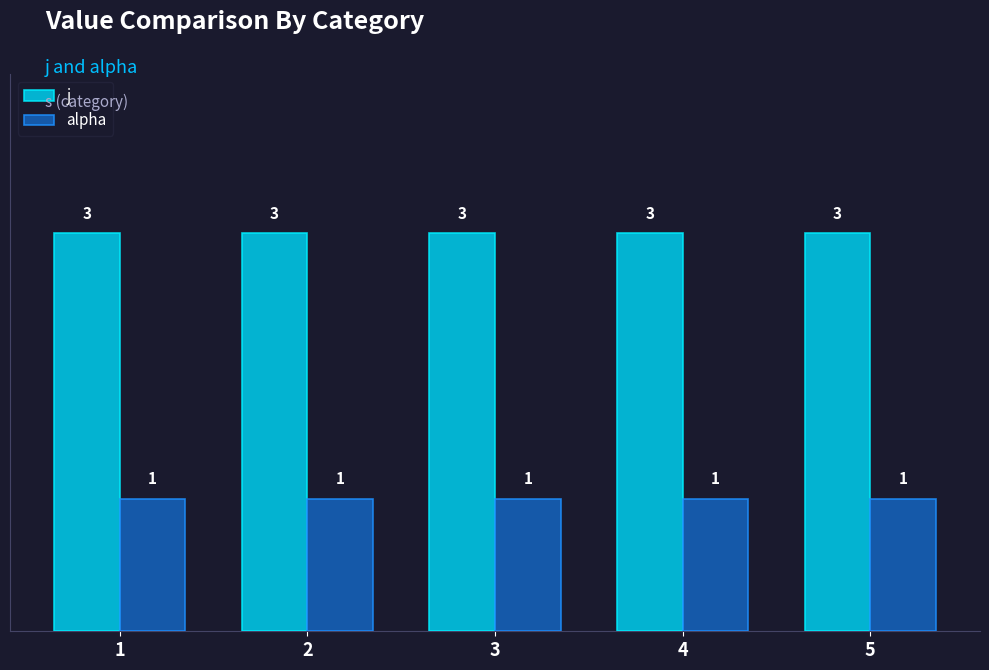

What is the sum of all alpha values?

5